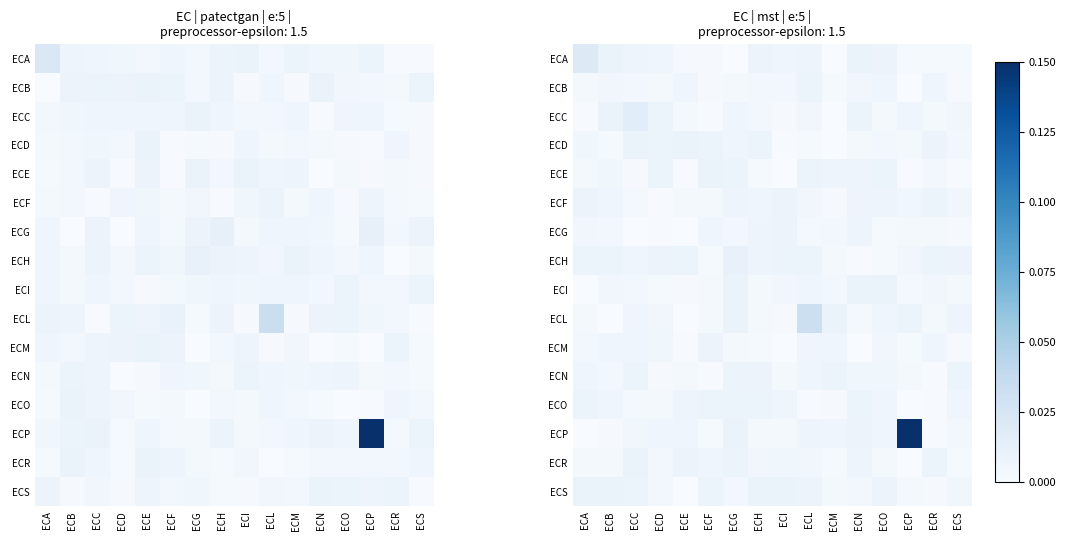

At which category is the sum across all series the highest?

ECP